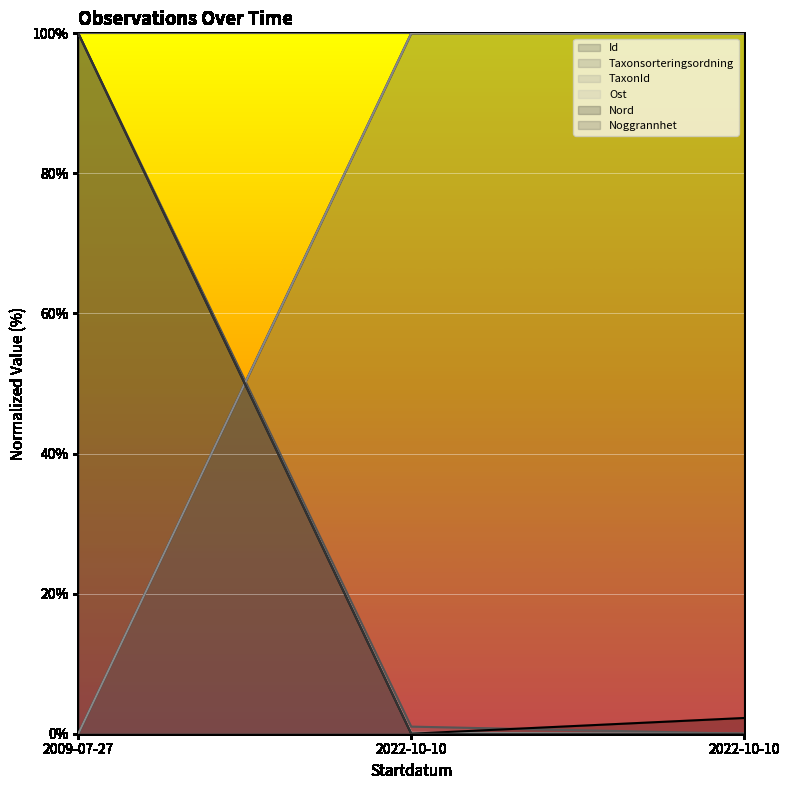

At 2022-10-10, list the series in order from largest to smallest.

TaxonId, Id, Taxonsorteringsordning, Ost, Nord, Noggrannhet